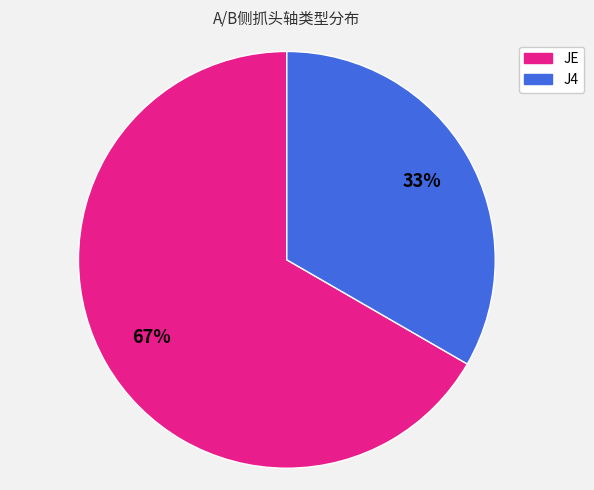

To the nearest percent, what portion does J4 represent?

33%